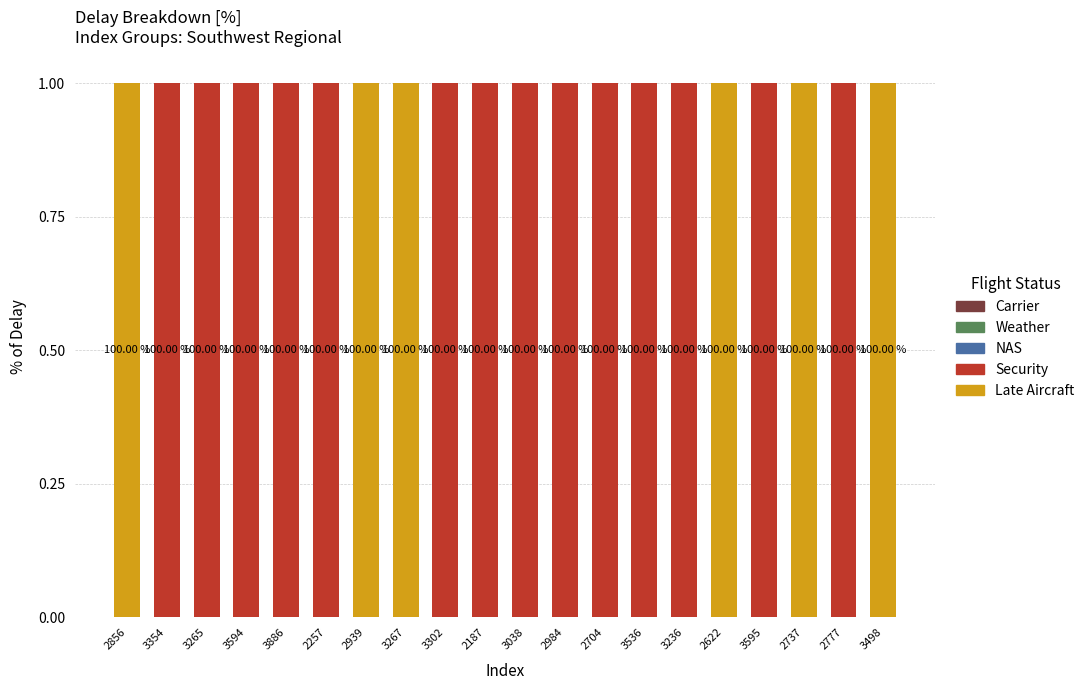

Are the bars horizontal?

No